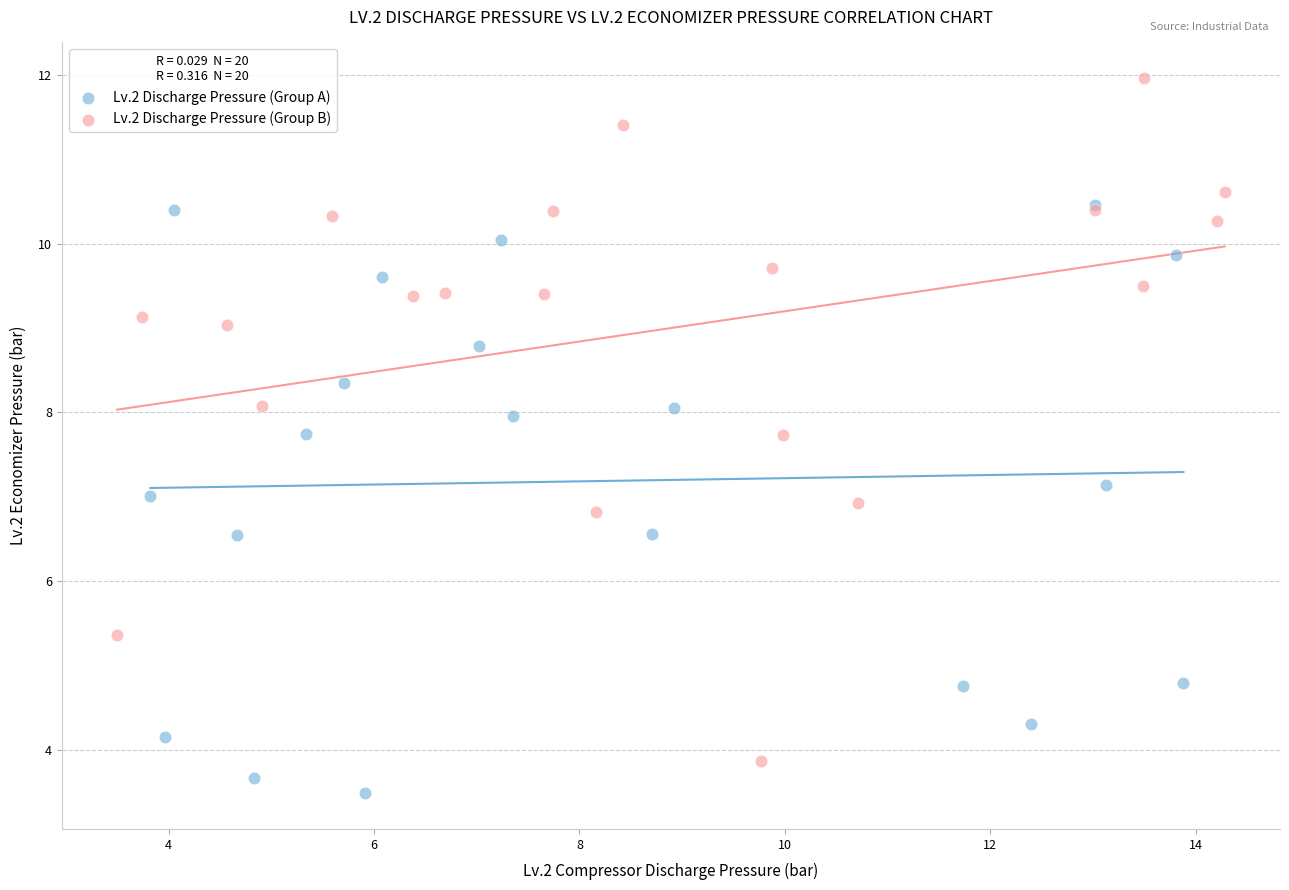

Which series has the widest spread of Y values?

Lv.2 Discharge Pressure (Group B)